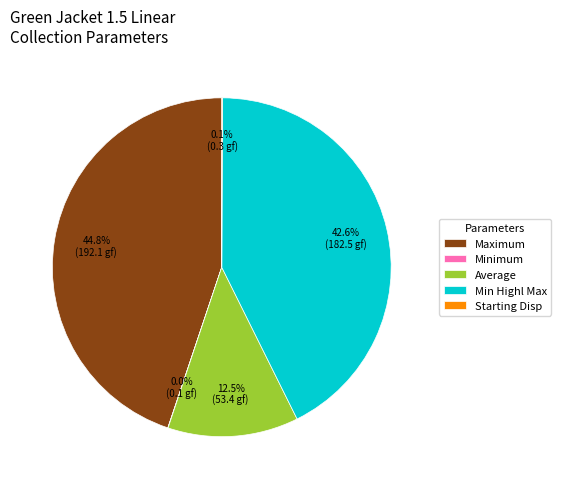

Is there a majority slice in this chart?

No